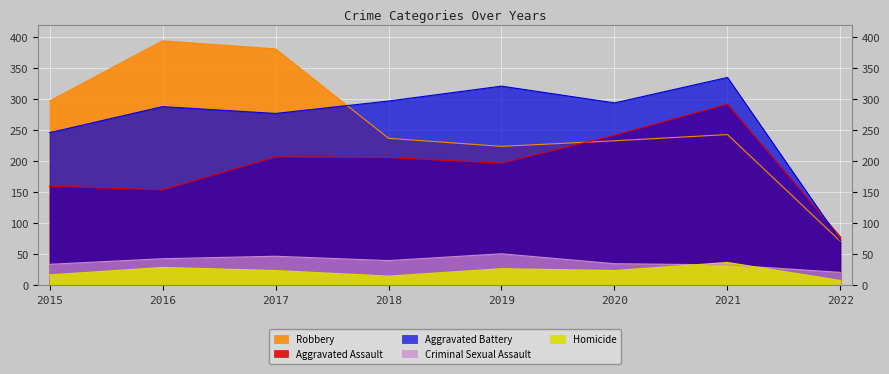

Is it true that Homicide equals 46 at 2016?

False